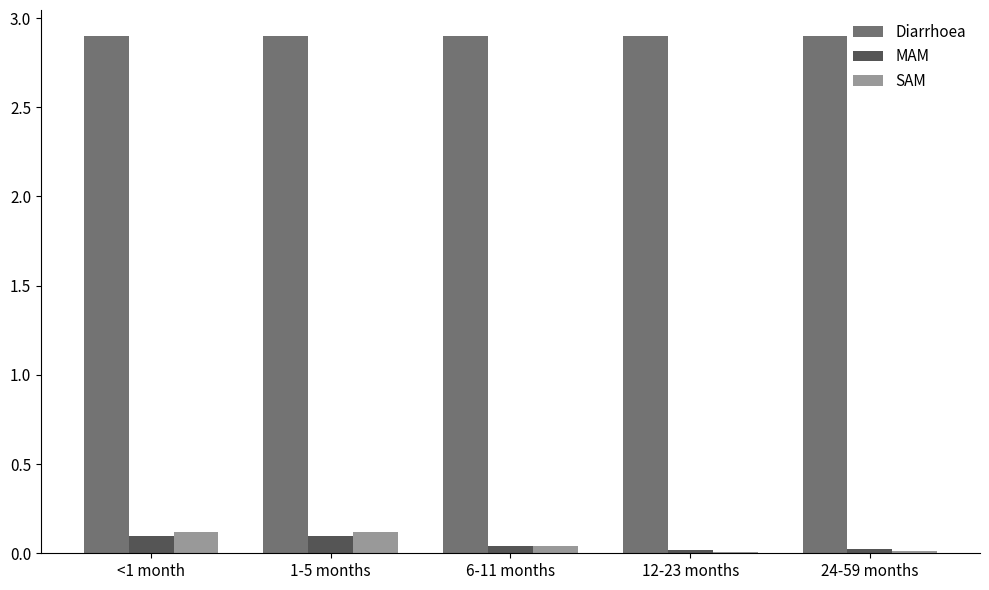

Is it true that MAM equals 0.0 at 24-59 months?

True